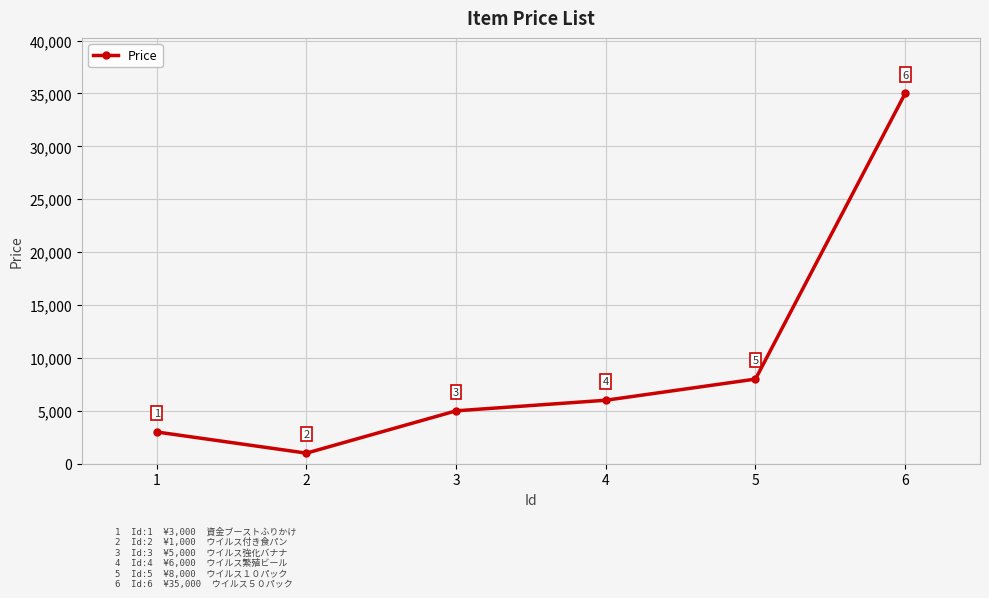

What is the sum of the values at 3 and 2?

6000